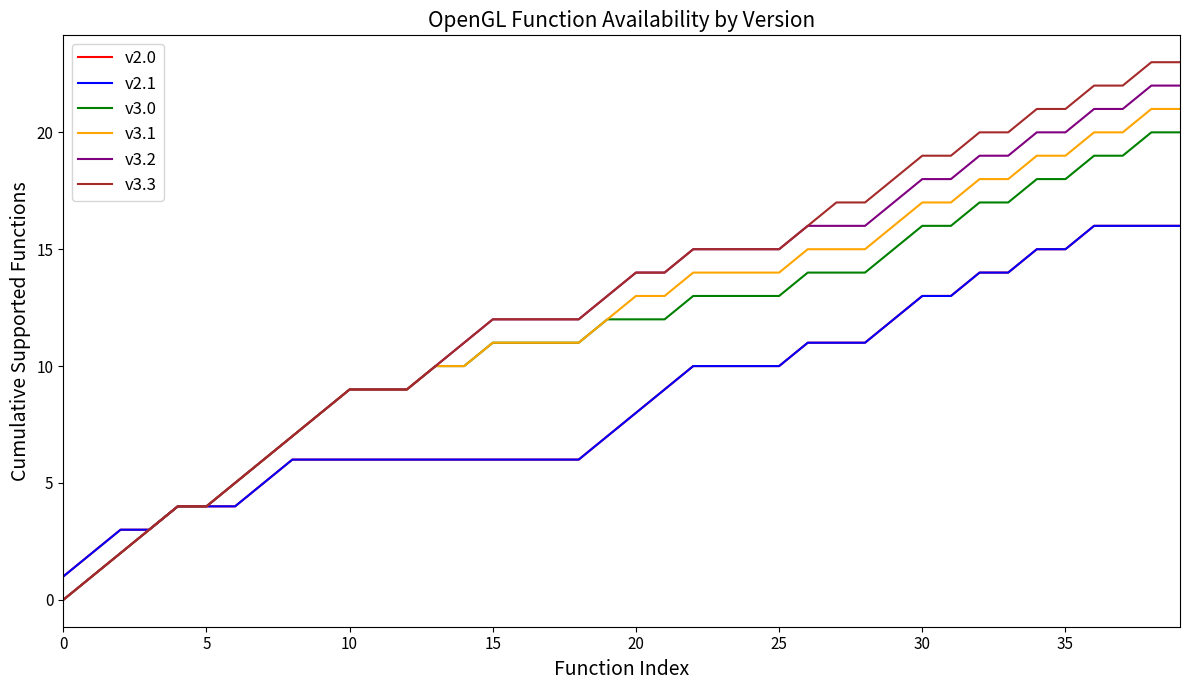

What is the difference between the second highest and second lowest values in the v3.3 series?

22